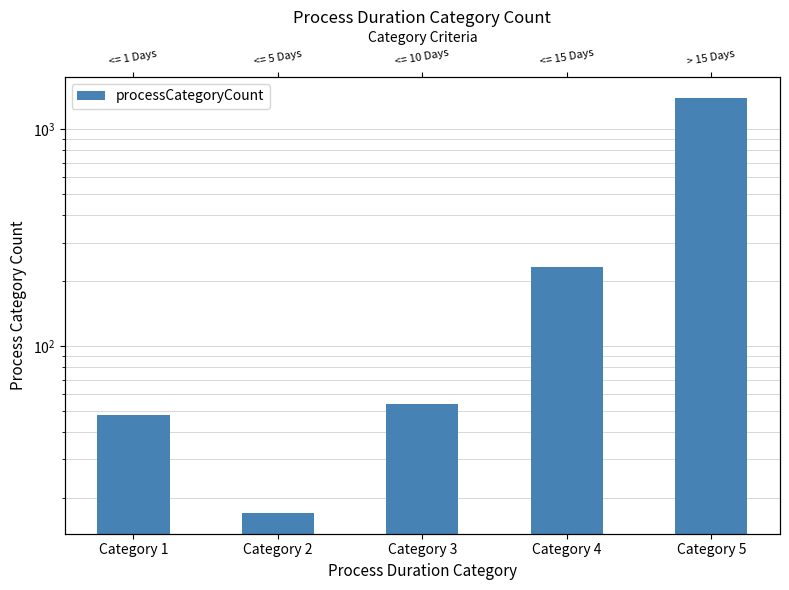

What is the difference between the values at Category 5 and Category 2?

1380